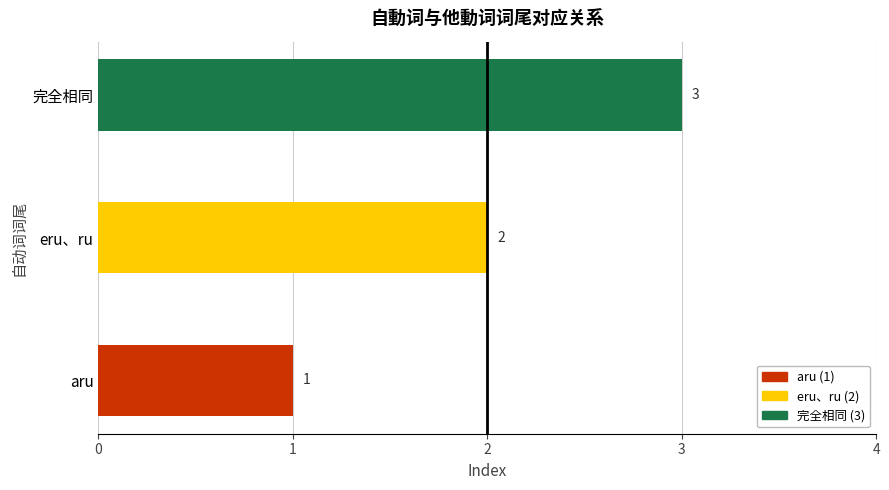

What is the ratio of the value at eru、ru to the value at aru?

2.0